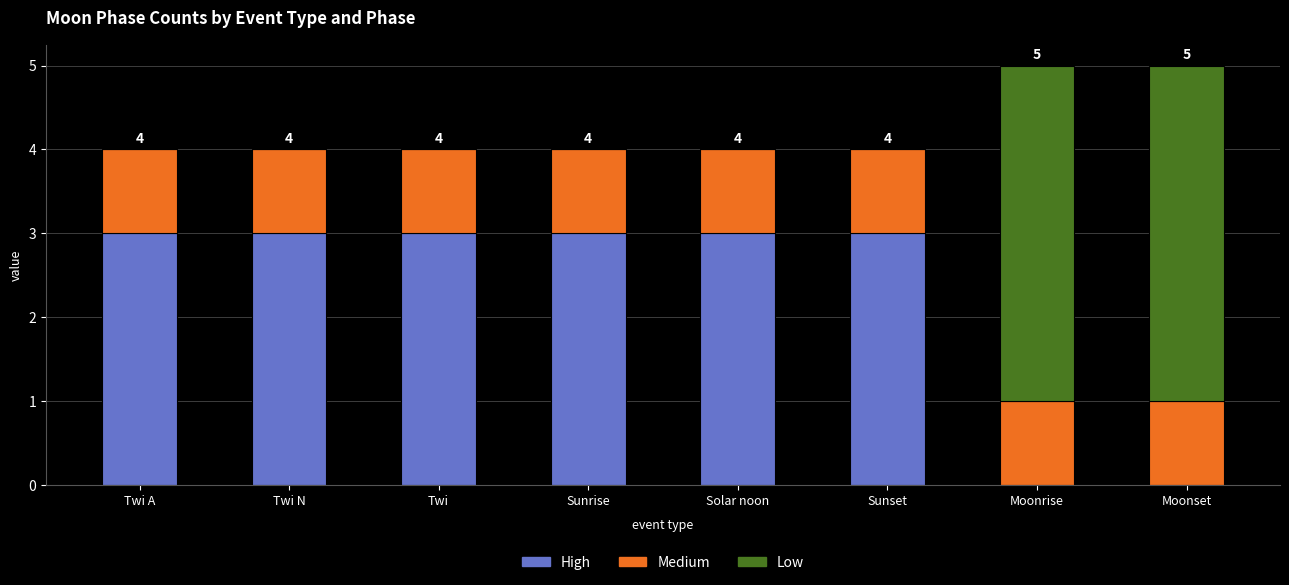

Reading left to right, transcribe the values for High.

Twi A=3	Twi N=3	Twi=3	Sunrise=3	Solar noon=3	Sunset=3	Moonrise=0	Moonset=0